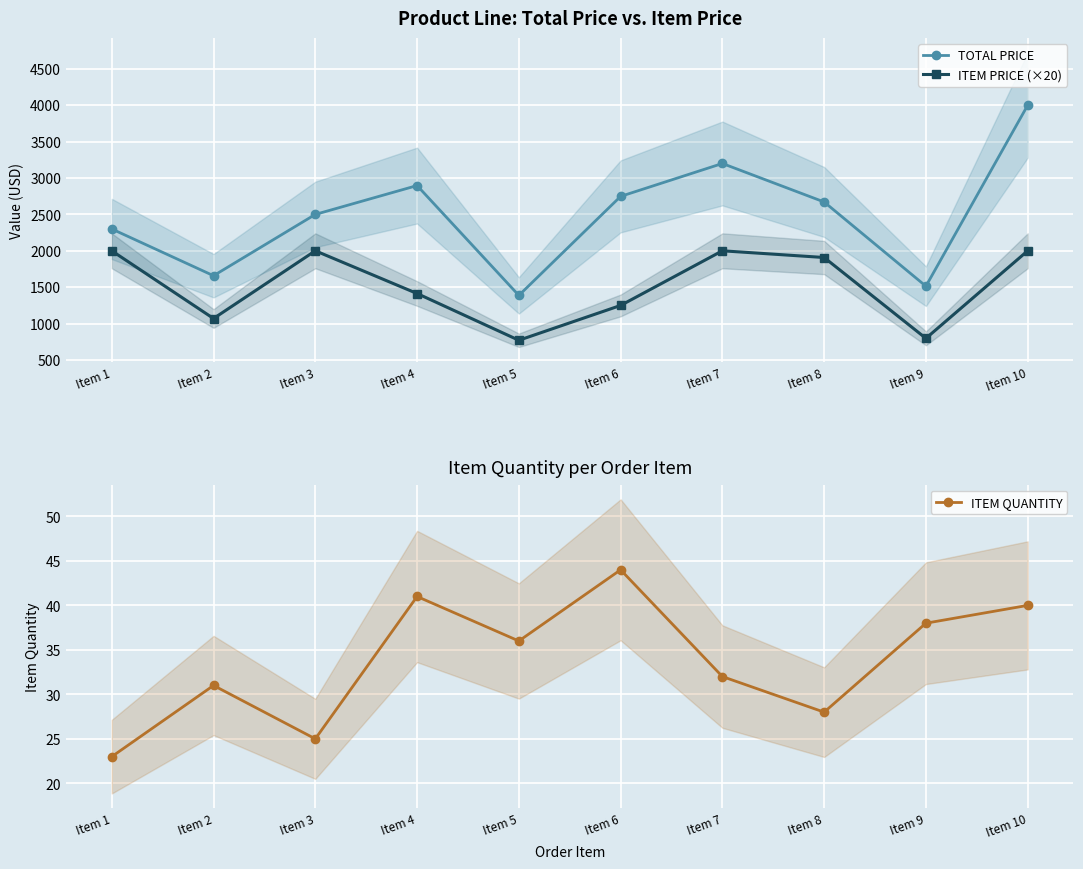

List the series in order of their overall mean, lowest first.

ITEM QUANTITY, ITEM PRICE (×20), TOTAL PRICE